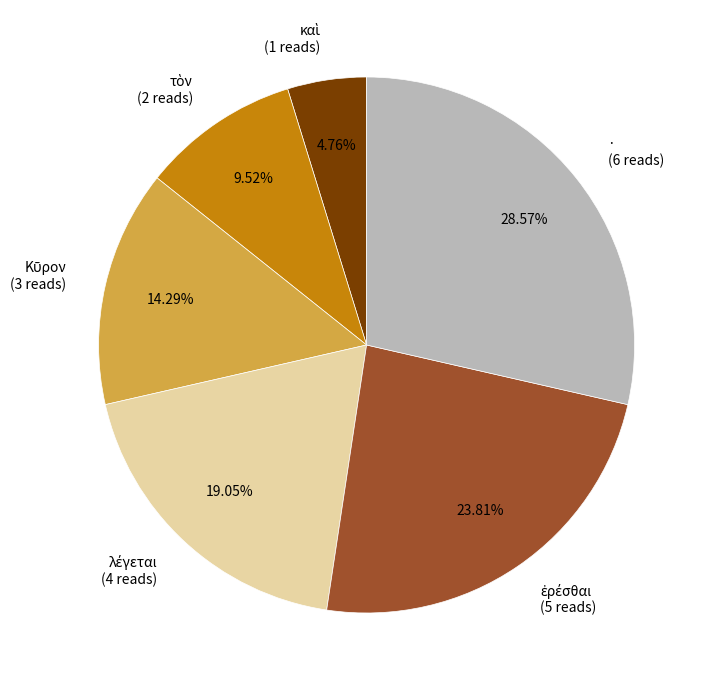

Is · (6 reads) the majority of the pie?

No